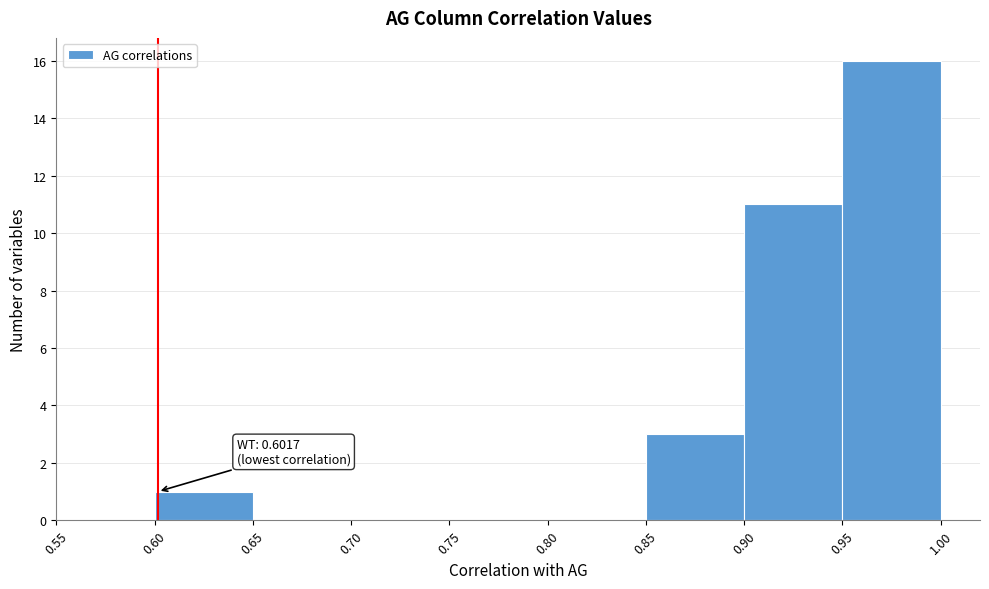

Over which range of the x-axis is the bar tallest?

0.95 to 1.00